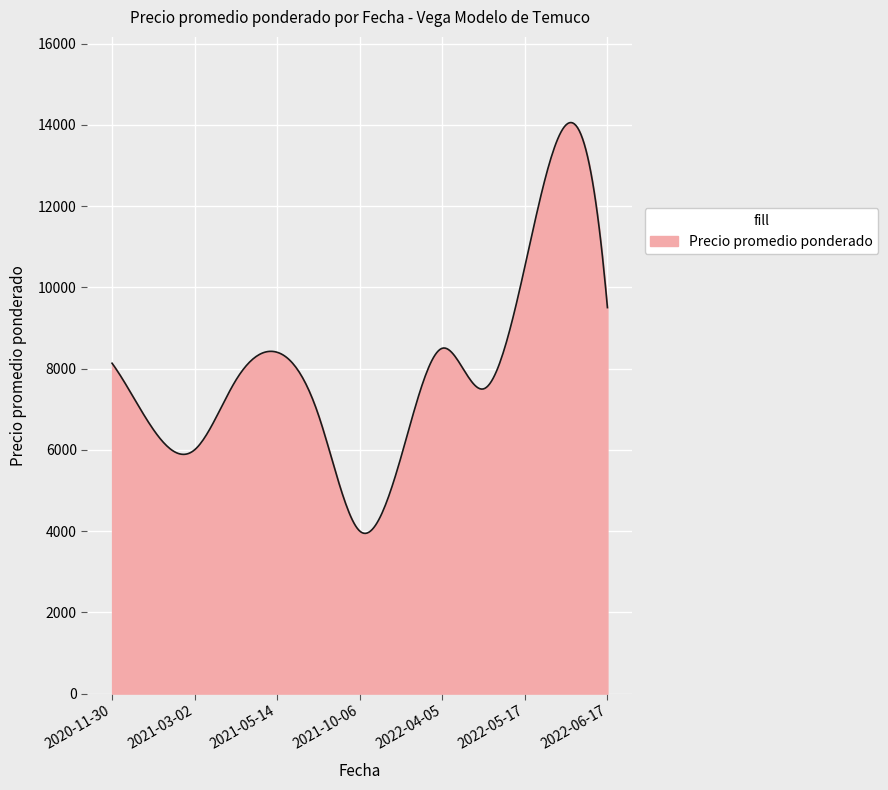

What is the maximum value shown in the chart?

14054.7